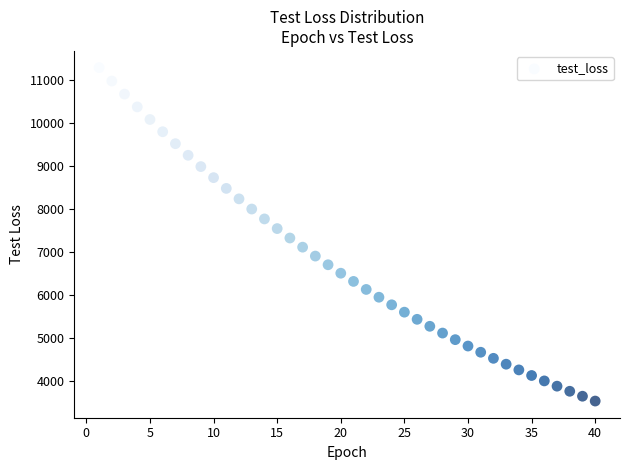

What is the range of Y values (max minus min)?

7746.5